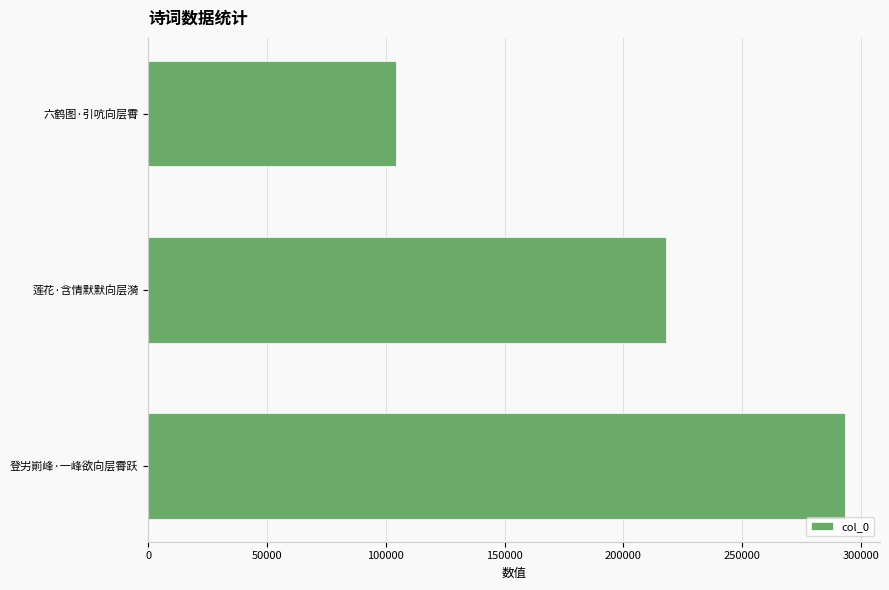

What is the ratio of the value at 登屴崱峰·一峰欲向层霄跃 to the value at 莲花·含情默默向层漪?

1.3